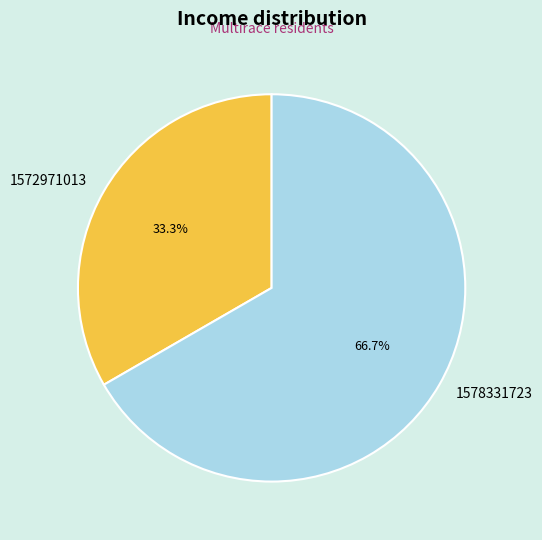

Which has a higher value, 1572971013 or 1578331723?

1578331723